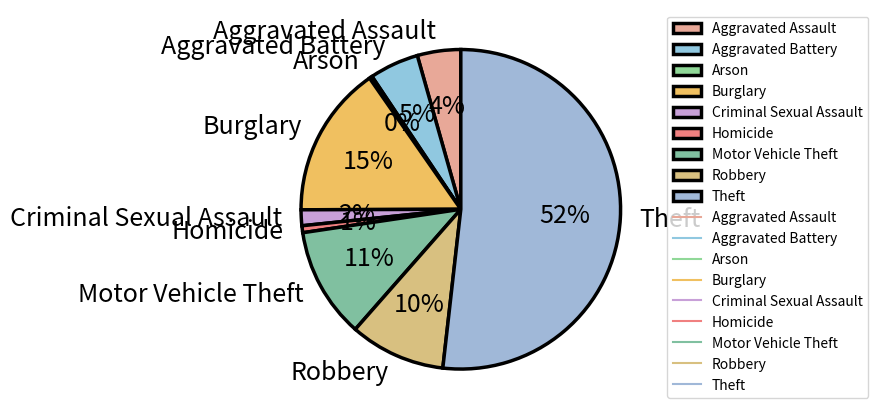

Is it true that Burglary is 23% of the pie?

False